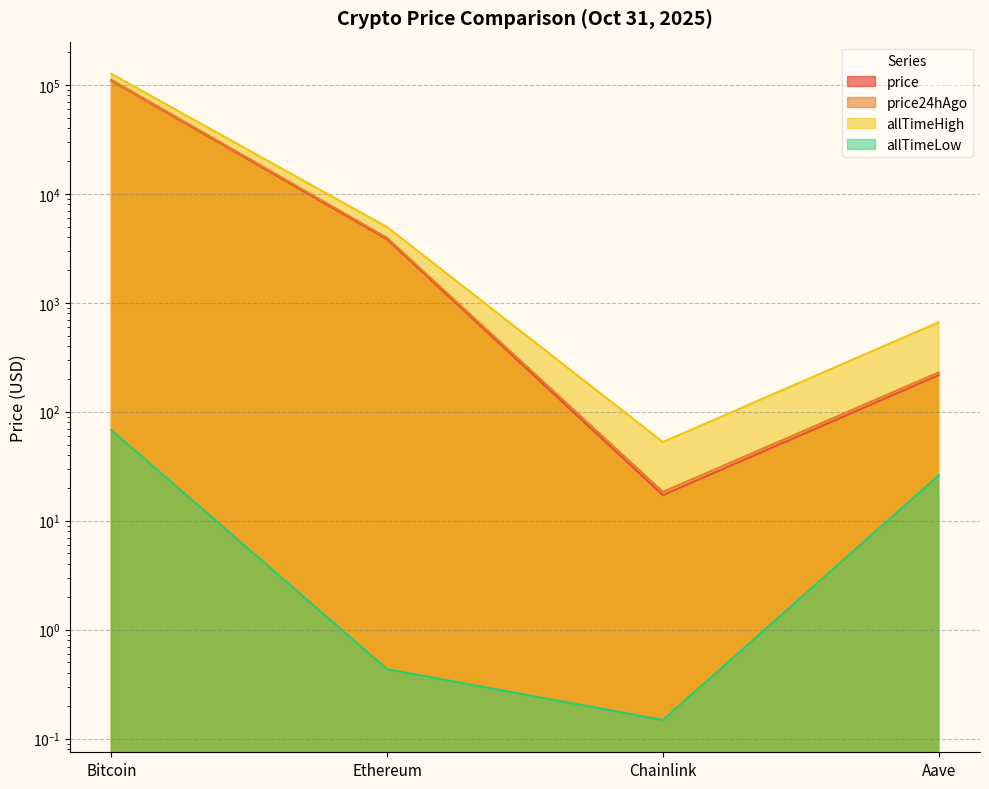

True or false: price24hAgo and price intersect in this chart.

False